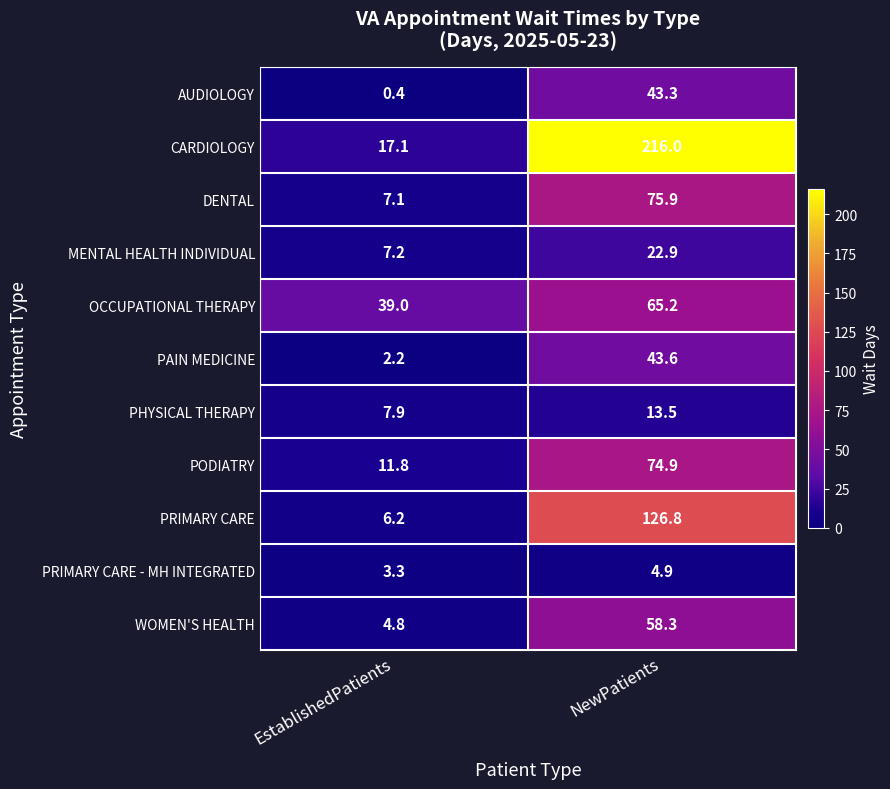

At which category is the sum across all series the highest?

NewPatients